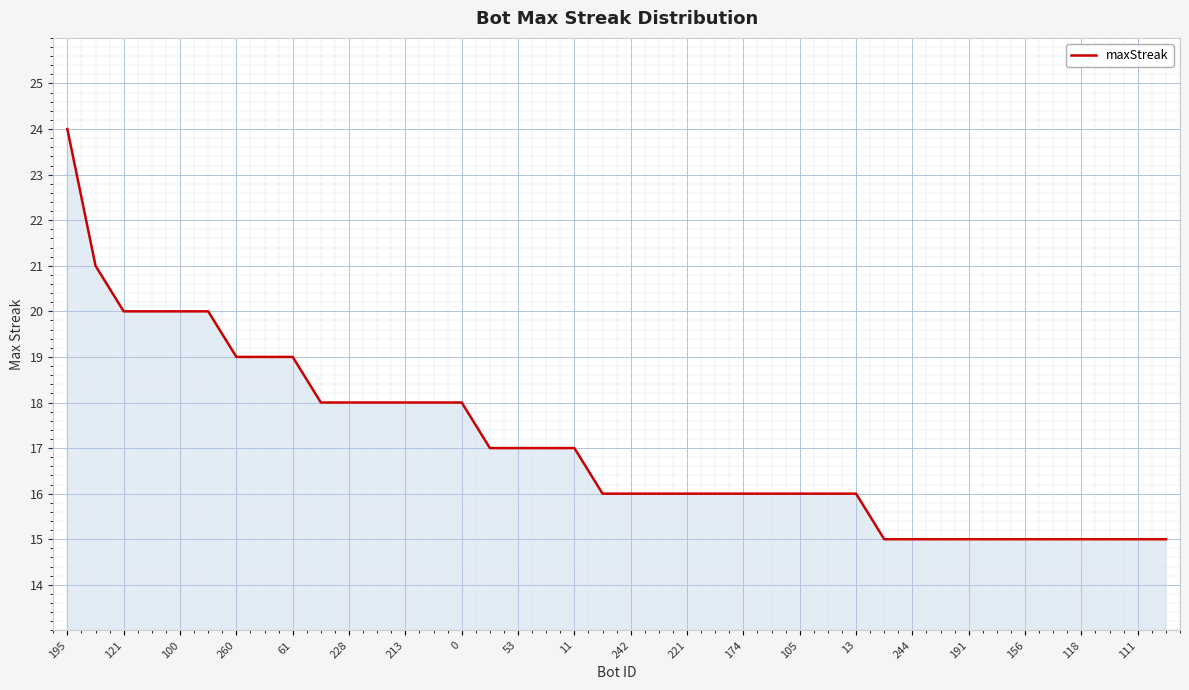

What is the greatest value displayed?

24